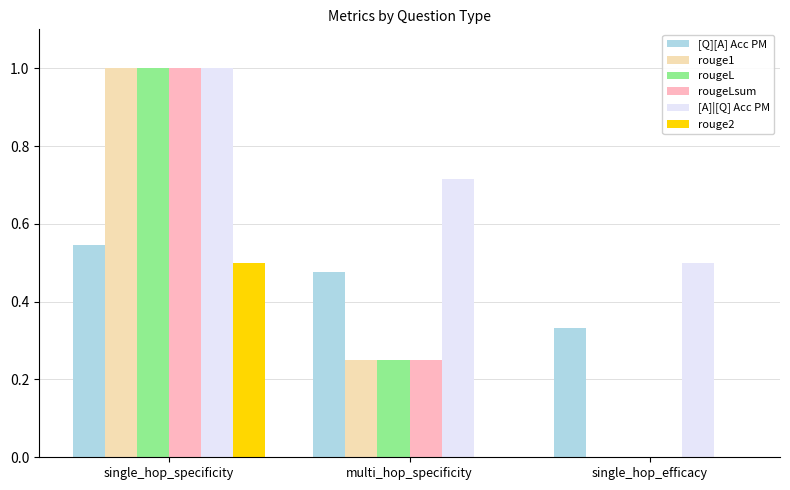

The rouge2 series shows 0.3 at multi_hop_specificity. True or false?

False